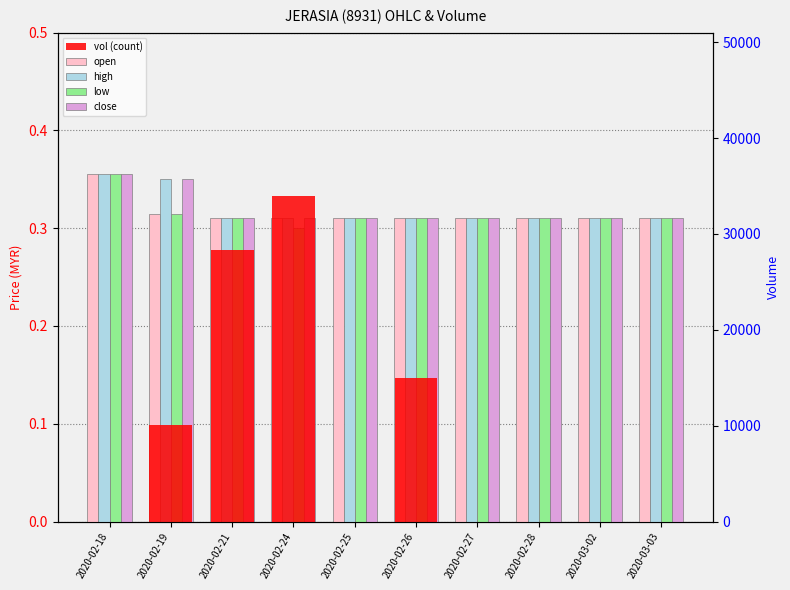

Reading left to right, list all the values displayed in this chart.

open: 2020-02-18=0.4	2020-02-19=0.3	2020-02-21=0.3	2020-02-24=0.3	2020-02-25=0.3	2020-02-26=0.3	2020-02-27=0.3	2020-02-28=0.3	2020-03-02=0.3	2020-03-03=0.3
high: 2020-02-18=0.4	2020-02-19=0.3	2020-02-21=0.3	2020-02-24=0.3	2020-02-25=0.3	2020-02-26=0.3	2020-02-27=0.3	2020-02-28=0.3	2020-03-02=0.3	2020-03-03=0.3
low: 2020-02-18=0.4	2020-02-19=0.3	2020-02-21=0.3	2020-02-24=0.3	2020-02-25=0.3	2020-02-26=0.3	2020-02-27=0.3	2020-02-28=0.3	2020-03-02=0.3	2020-03-03=0.3
close: 2020-02-18=0.4	2020-02-19=0.3	2020-02-21=0.3	2020-02-24=0.3	2020-02-25=0.3	2020-02-26=0.3	2020-02-27=0.3	2020-02-28=0.3	2020-03-02=0.3	2020-03-03=0.3
vol (count): 2020-02-18=0.0	2020-02-19=10100.0	2020-02-21=28300.0	2020-02-24=34000.0	2020-02-25=0.0	2020-02-26=15000.0	2020-02-27=0.0	2020-02-28=0.0	2020-03-02=0.0	2020-03-03=0.0